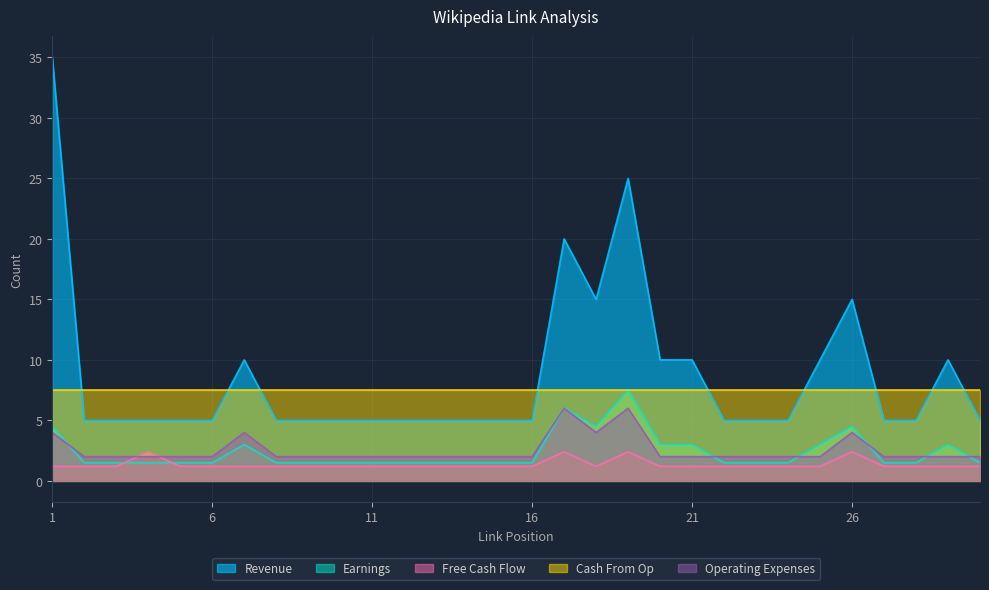

What is the total value across all series at 21?

23.7